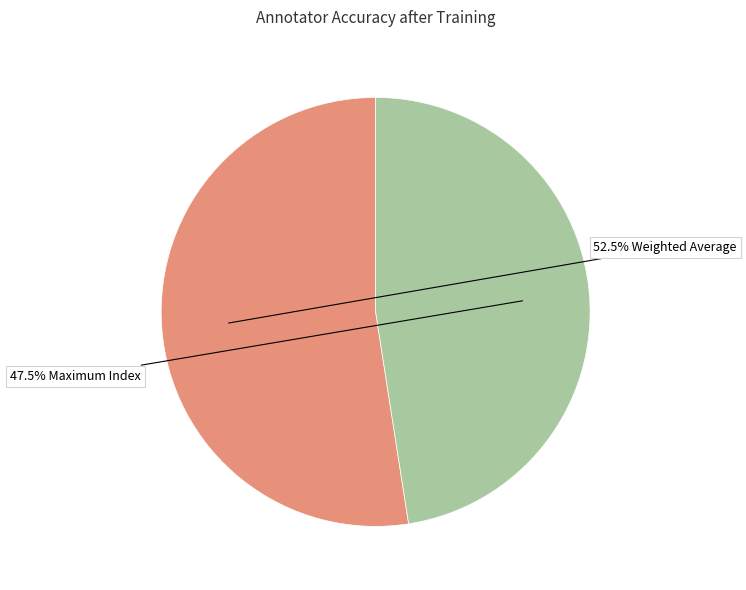

How many slices are in this pie chart?

2